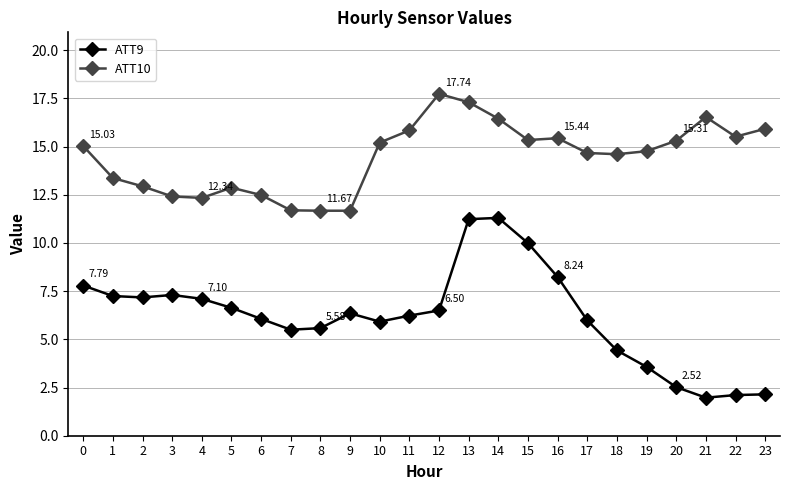

True or false: ATT10 and ATT9 intersect in this chart.

False